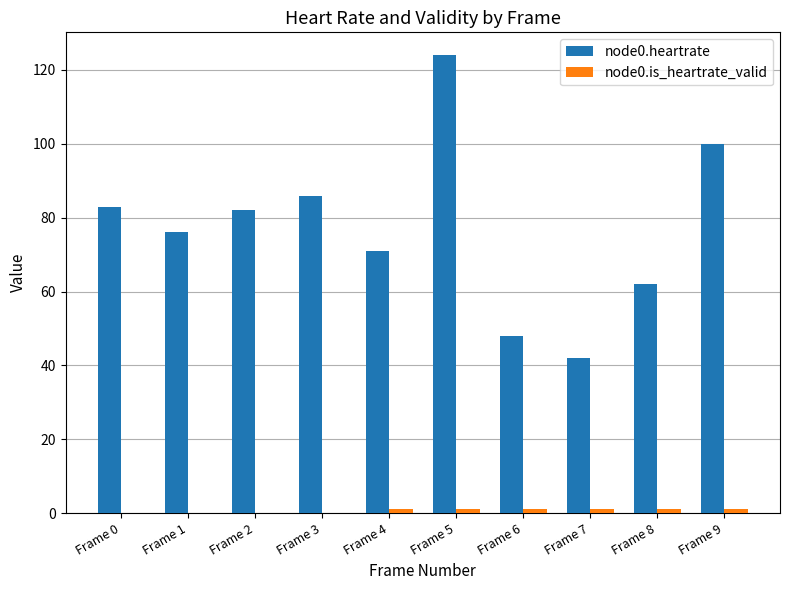

The node0.heartrate series shows 17 at Frame 8. True or false?

False